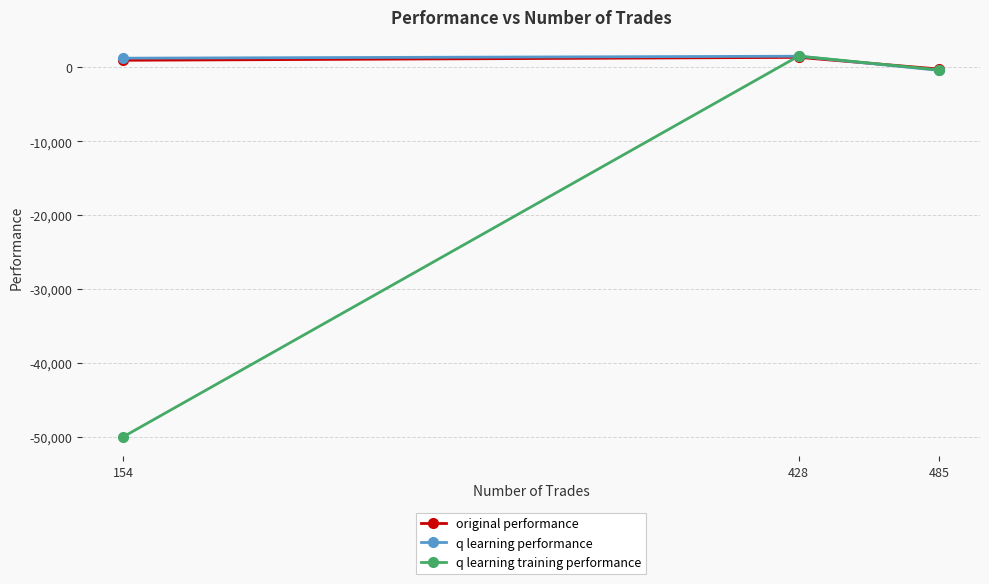

What is the spread (max minus min) of values at 428?

170.1